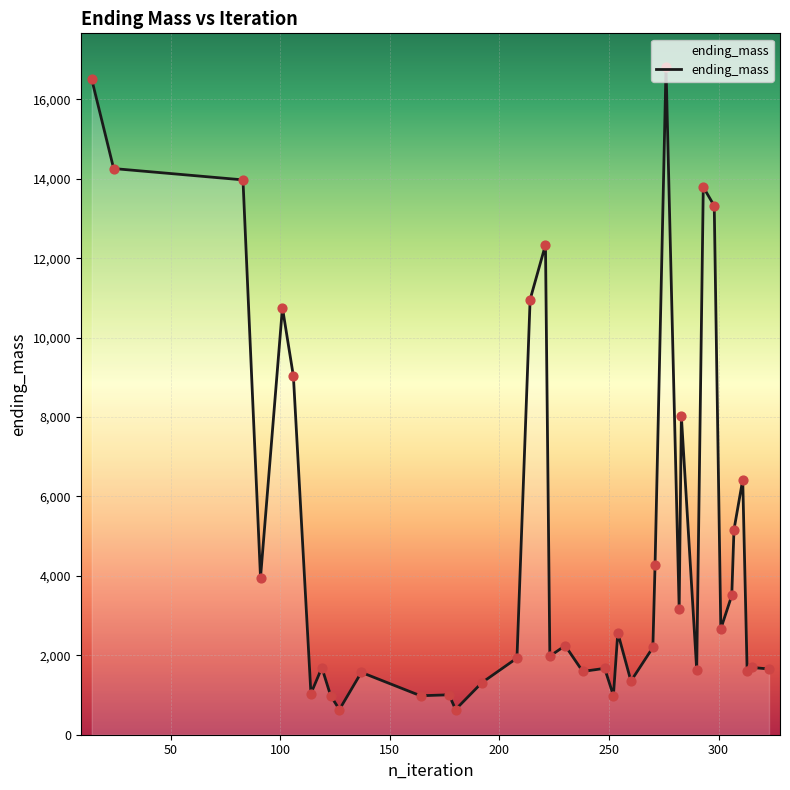

What is the greatest value displayed?

16822.1